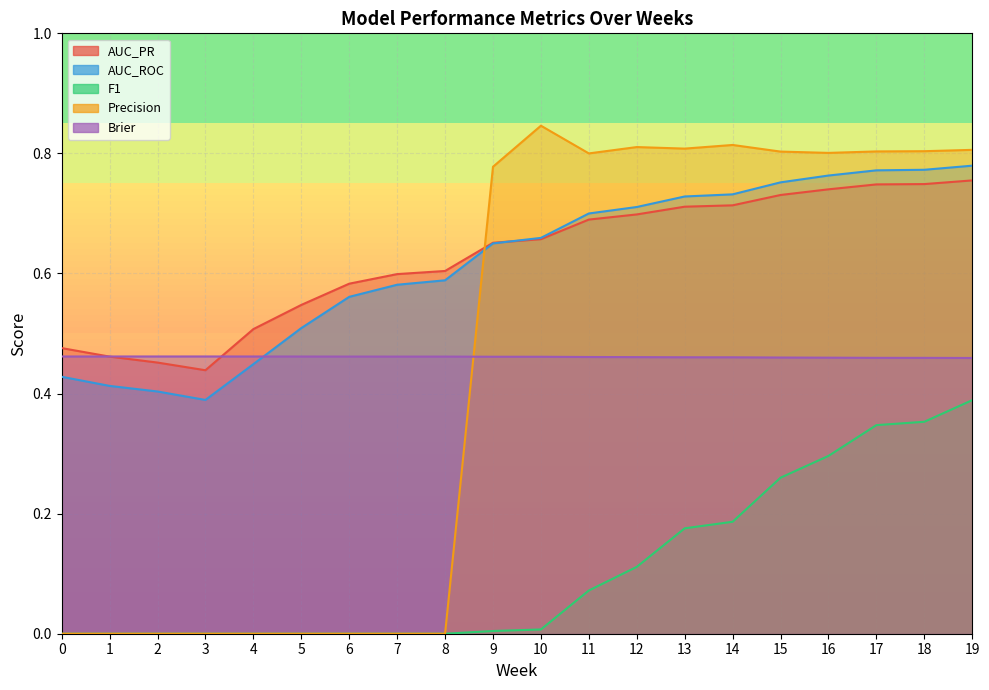

The value of AUC_PR at 2 is 0.5. True or false?

True